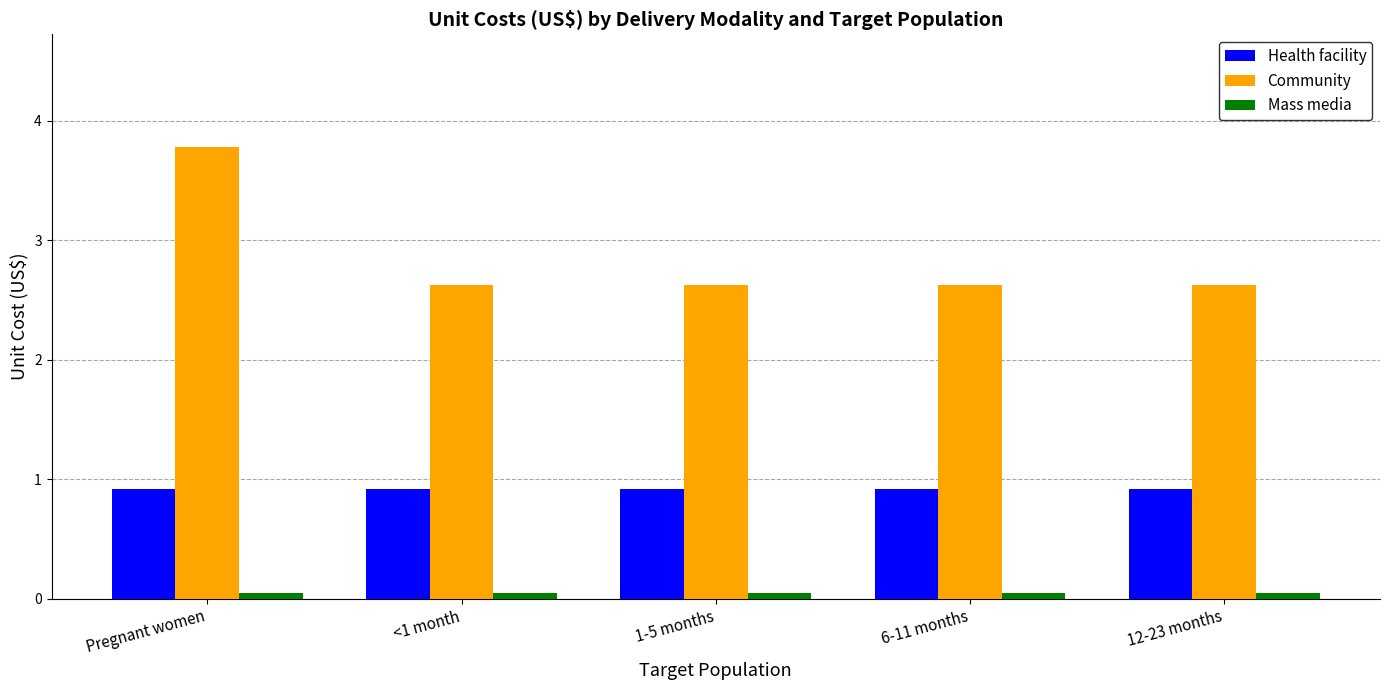

What is the average value of the Community series?

2.9